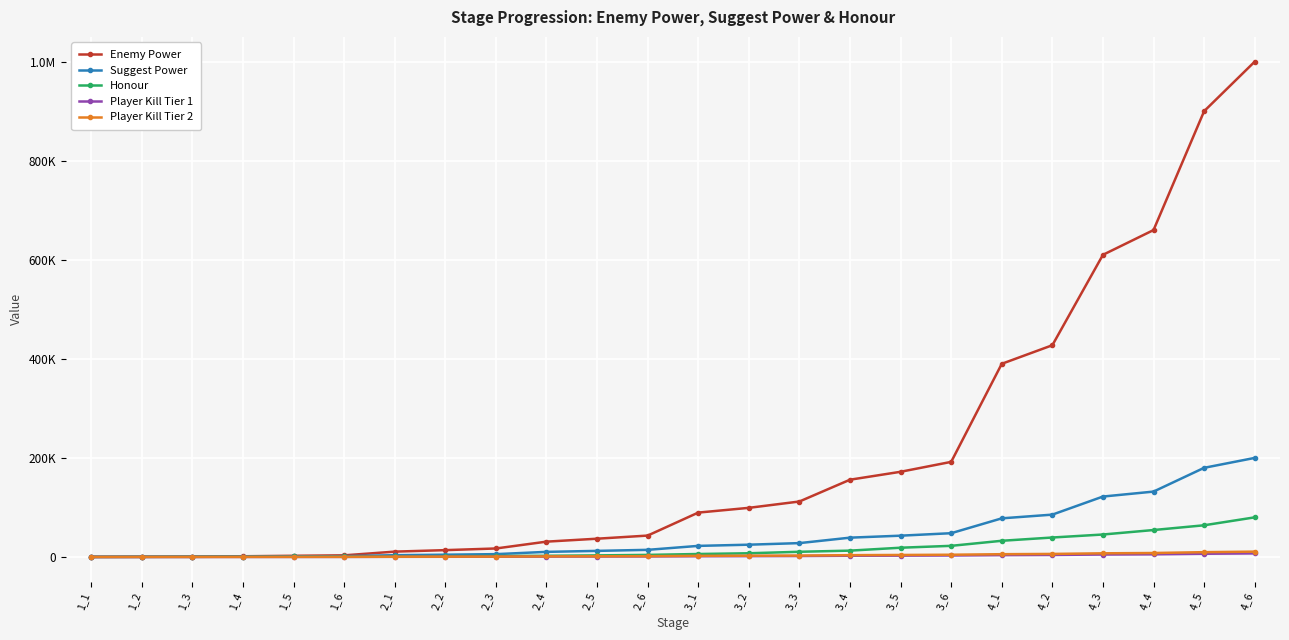

At 1_2, list the series in order from smallest to largest.

Player Kill Tier 1, Player Kill Tier 2, Suggest Power, Enemy Power, Honour